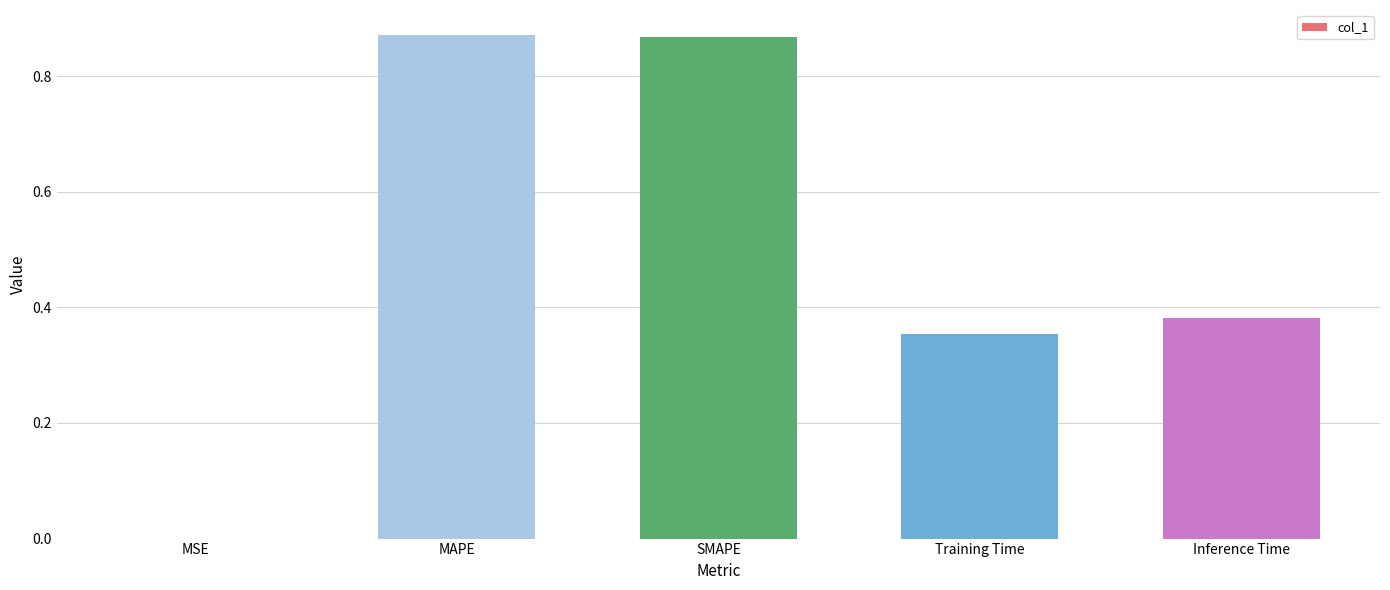

At which label is the value closest to 0?

MSE